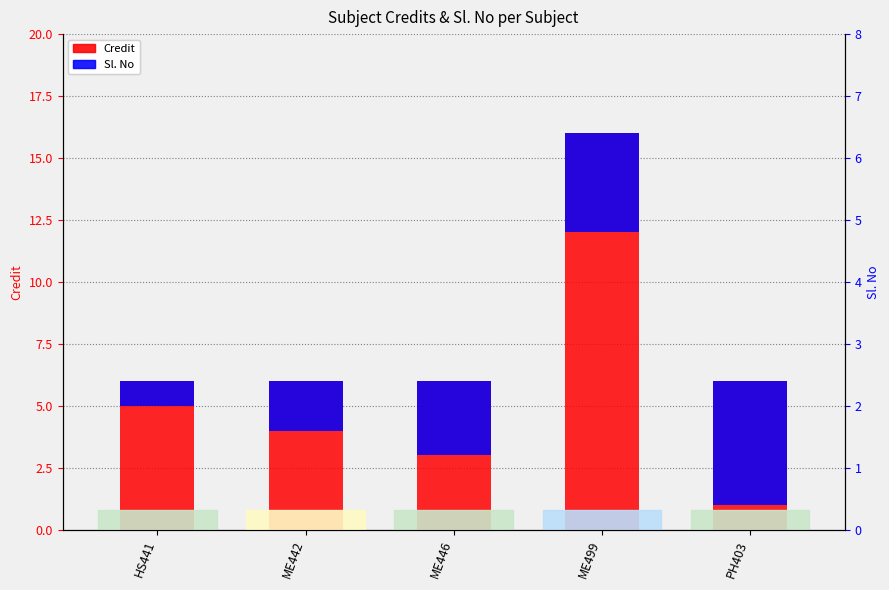

What is the spread (max minus min) of values at PH403?

1